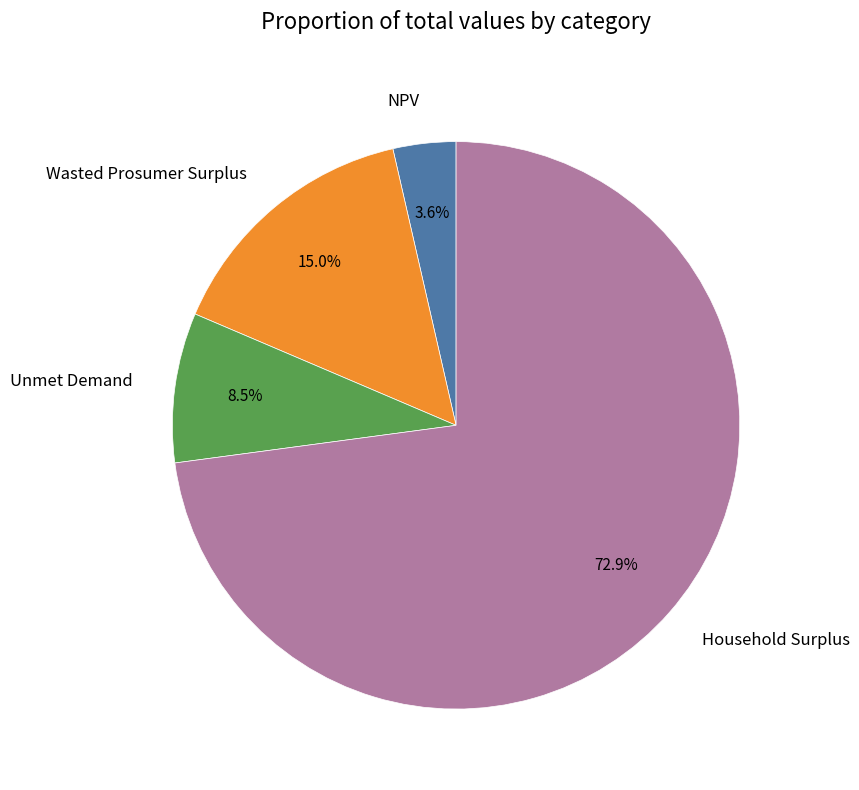

To the nearest percent, what is the combined percentage of Wasted Prosumer Surplus and Household Surplus?

88%